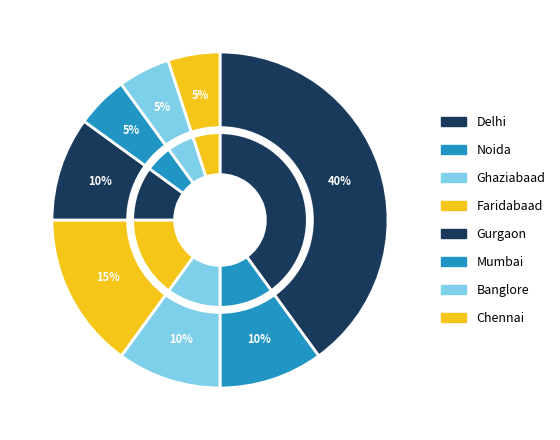

Between Mumbai and Banglore, which is larger?

Mumbai